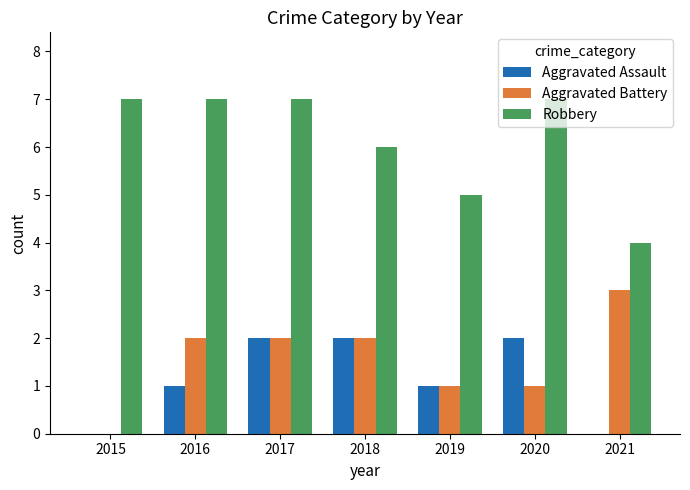

Reading left to right, what are all the values shown in this chart?

Aggravated Assault: 2015=0	2016=1	2017=2	2018=2	2019=1	2020=2	2021=0
Aggravated Battery: 2015=0	2016=2	2017=2	2018=2	2019=1	2020=1	2021=3
Robbery: 2015=7	2016=7	2017=7	2018=6	2019=5	2020=7	2021=4